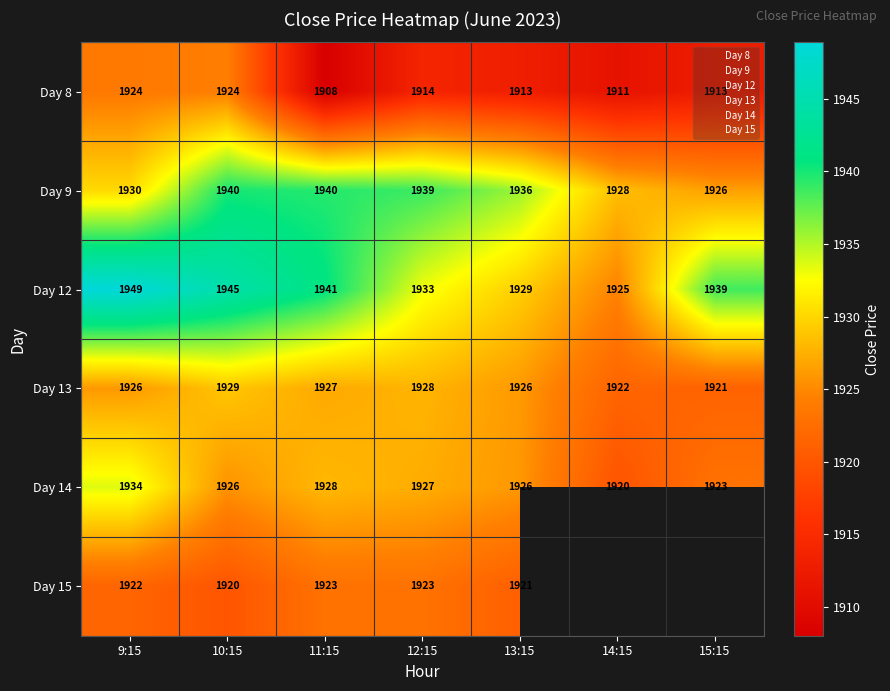

At 11:15, list the series in order from largest to smallest.

Day 12, Day 9, Day 14, Day 13, Day 15, Day 8